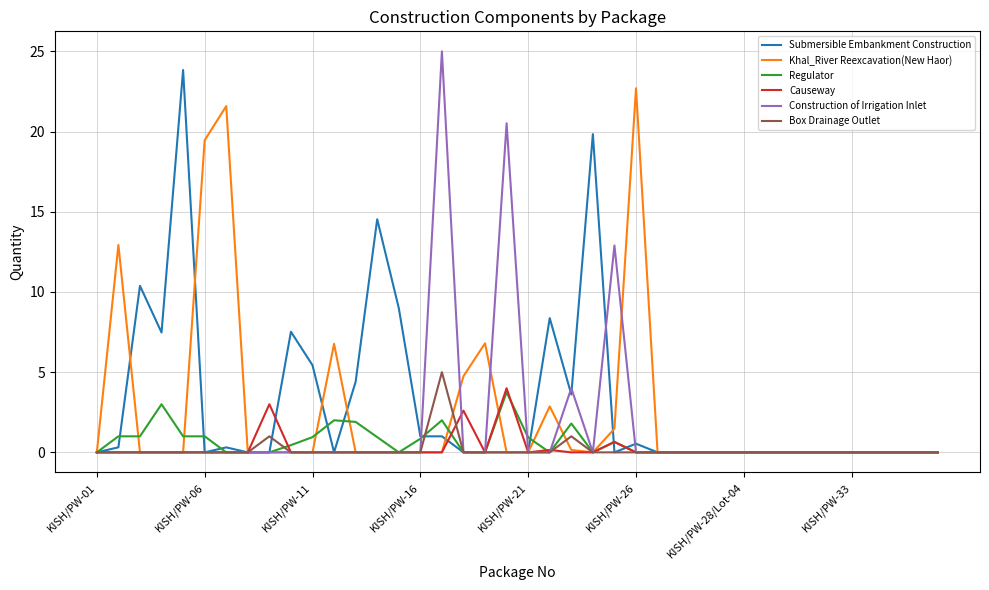

Which series has the widest spread of values?

Construction of Irrigation Inlet